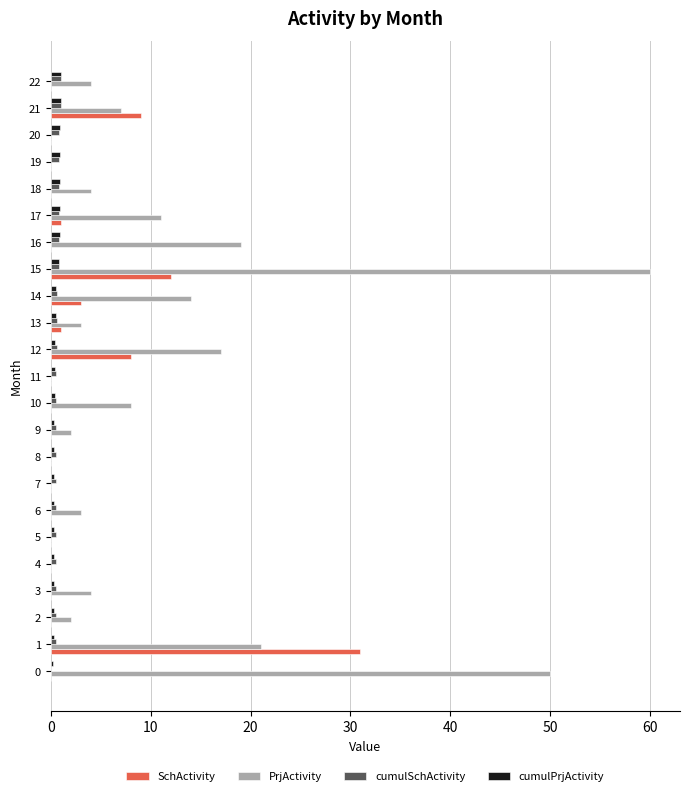

Which label corresponds to the largest value in the chart?

15